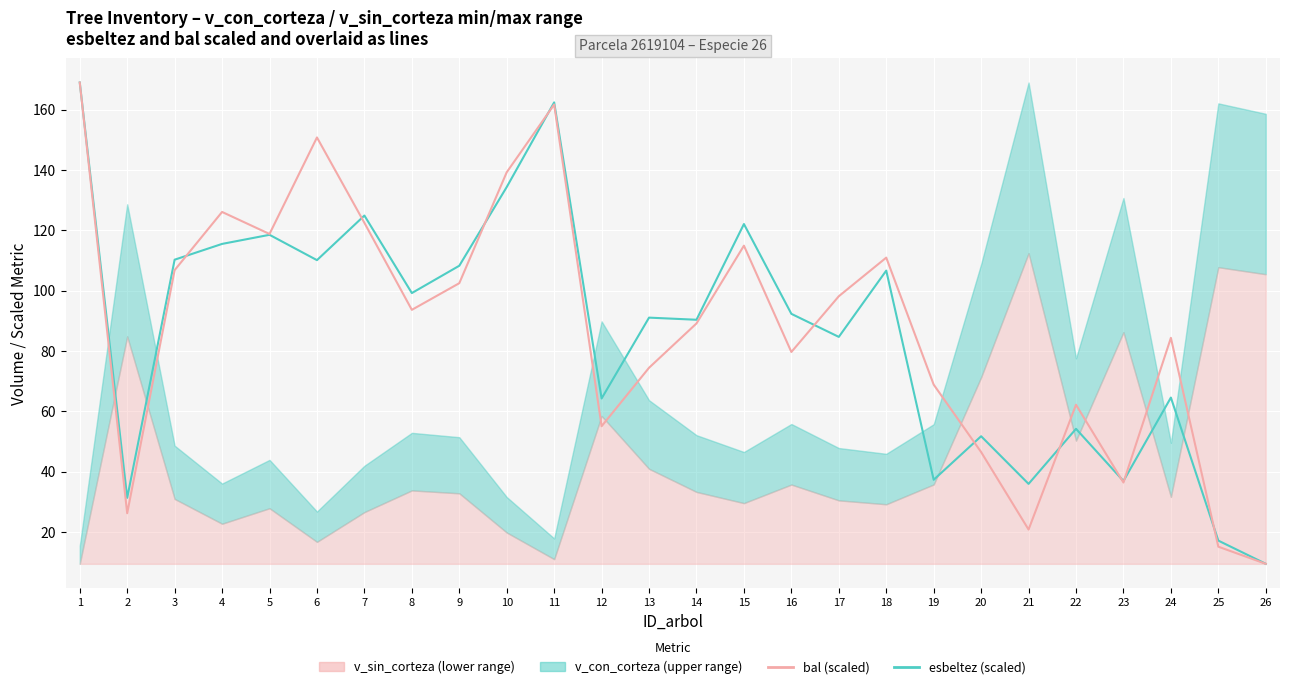

Reading right to left, extract all data points from this chart.

esbeltez: 9.5	17.2	64.6	36.9	54.2	36.0	51.8	37.3	106.6	84.7	92.3	122.1	90.4	91.1	64.3	162.4	134.3	108.3	99.2	124.9	110.1	118.5	115.5	110.3	31.3	169.0
bal: 9.5	15.2	84.4	36.4	62.2	20.8	46.5	68.9	110.9	98.1	79.7	114.9	89.1	74.4	55.1	161.7	139.2	102.5	93.6	122.5	150.8	118.8	126.1	106.8	26.2	169.0